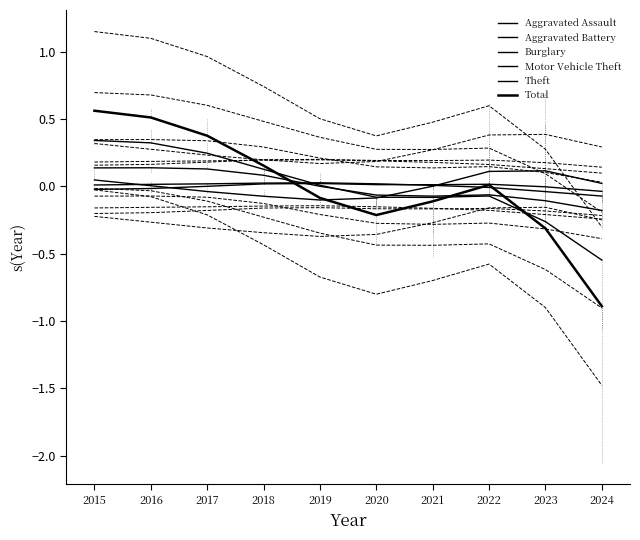

At which category is the sum across all series the highest?

2015